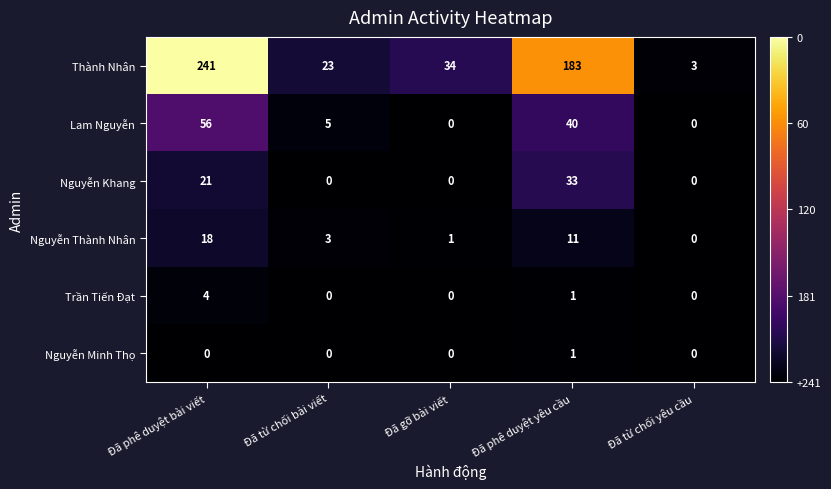

Reading right to left, extract all data points from this chart.

Thành Nhân: Đã từ chối yêu cầu=3	Đã phê duyệt yêu cầu=183	Đã gỡ bài viết=34	Đã từ chối bài viết=23	Đã phê duyệt bài viết=241
Lam Nguyễn: Đã từ chối yêu cầu=0	Đã phê duyệt yêu cầu=40	Đã gỡ bài viết=0	Đã từ chối bài viết=5	Đã phê duyệt bài viết=56
Nguyễn Khang: Đã từ chối yêu cầu=0	Đã phê duyệt yêu cầu=33	Đã gỡ bài viết=0	Đã từ chối bài viết=0	Đã phê duyệt bài viết=21
Nguyễn Thành Nhân: Đã từ chối yêu cầu=0	Đã phê duyệt yêu cầu=11	Đã gỡ bài viết=1	Đã từ chối bài viết=3	Đã phê duyệt bài viết=18
Trần Tiến Đạt: Đã từ chối yêu cầu=0	Đã phê duyệt yêu cầu=1	Đã gỡ bài viết=0	Đã từ chối bài viết=0	Đã phê duyệt bài viết=4
Nguyễn Minh Thọ: Đã từ chối yêu cầu=0	Đã phê duyệt yêu cầu=1	Đã gỡ bài viết=0	Đã từ chối bài viết=0	Đã phê duyệt bài viết=0